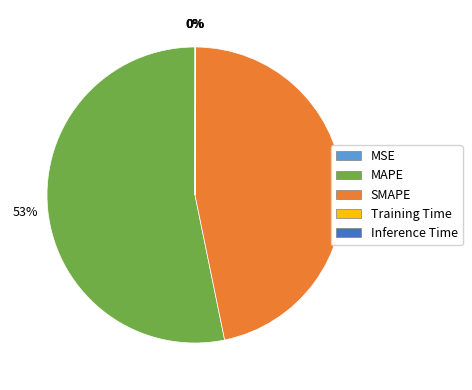

Which slice represents more than half of the pie?

MAPE